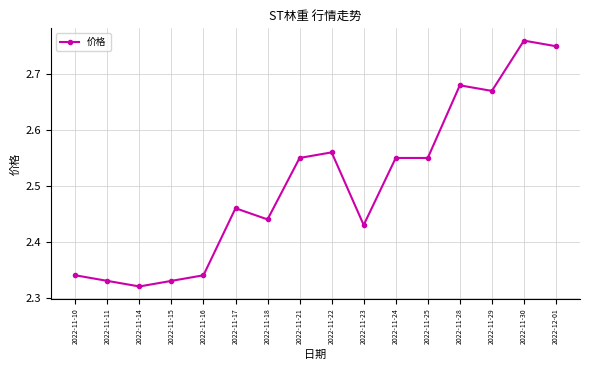

Where is the first local maximum?

2022-11-17